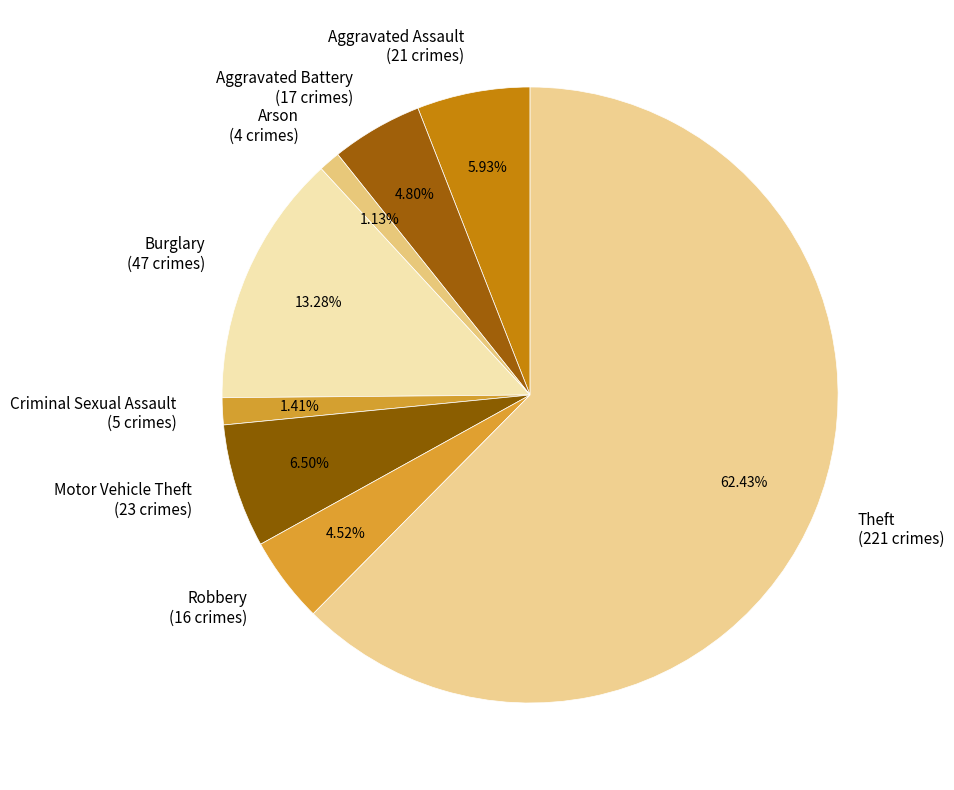

The Arson slice represents 1% of the pie. True or false?

True